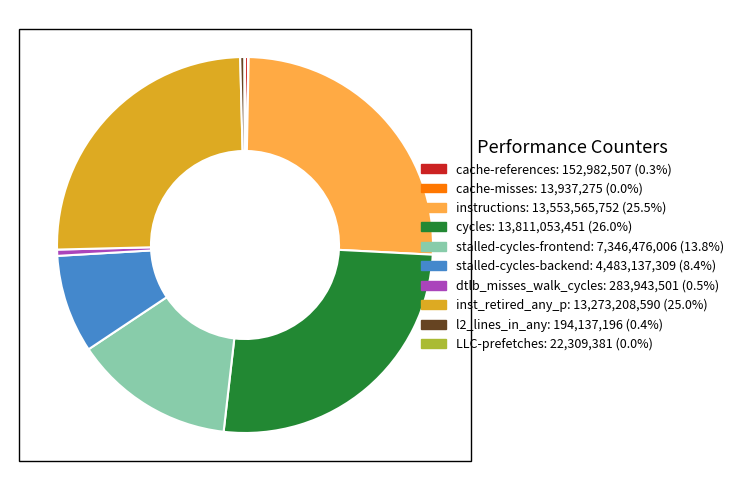

Does l2_lines_in_any account for over 50% of the chart?

No